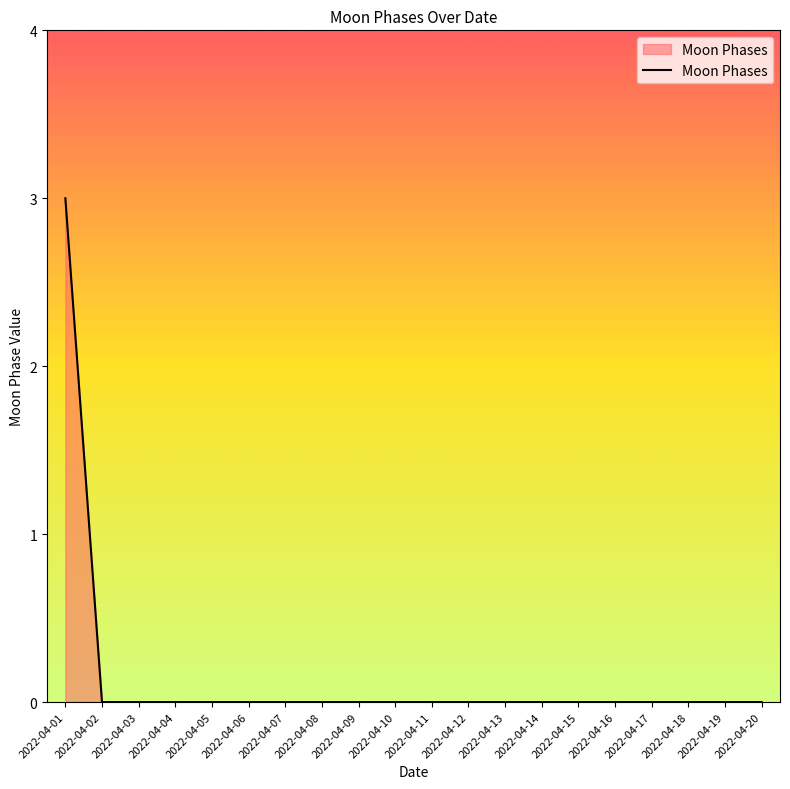

True or false: the data shows 0 at 2022-04-03.

True